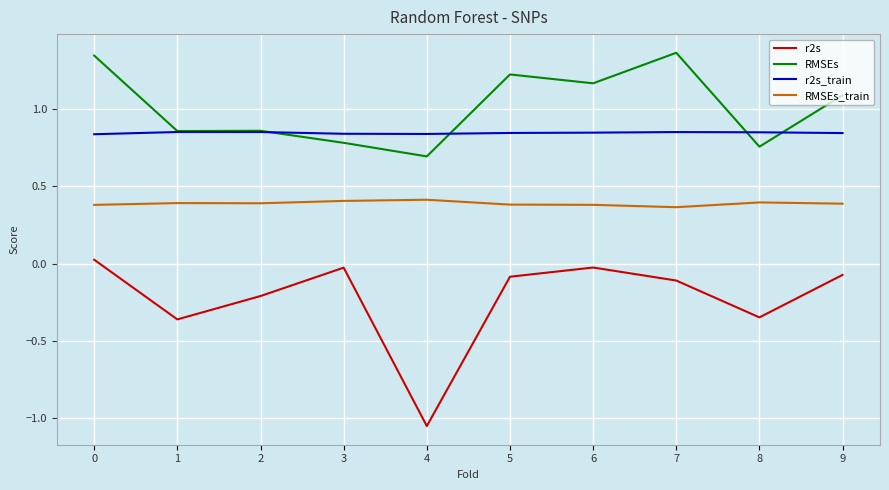

Rank the series by their maximum value, from lowest to highest.

r2s, RMSEs_train, r2s_train, RMSEs